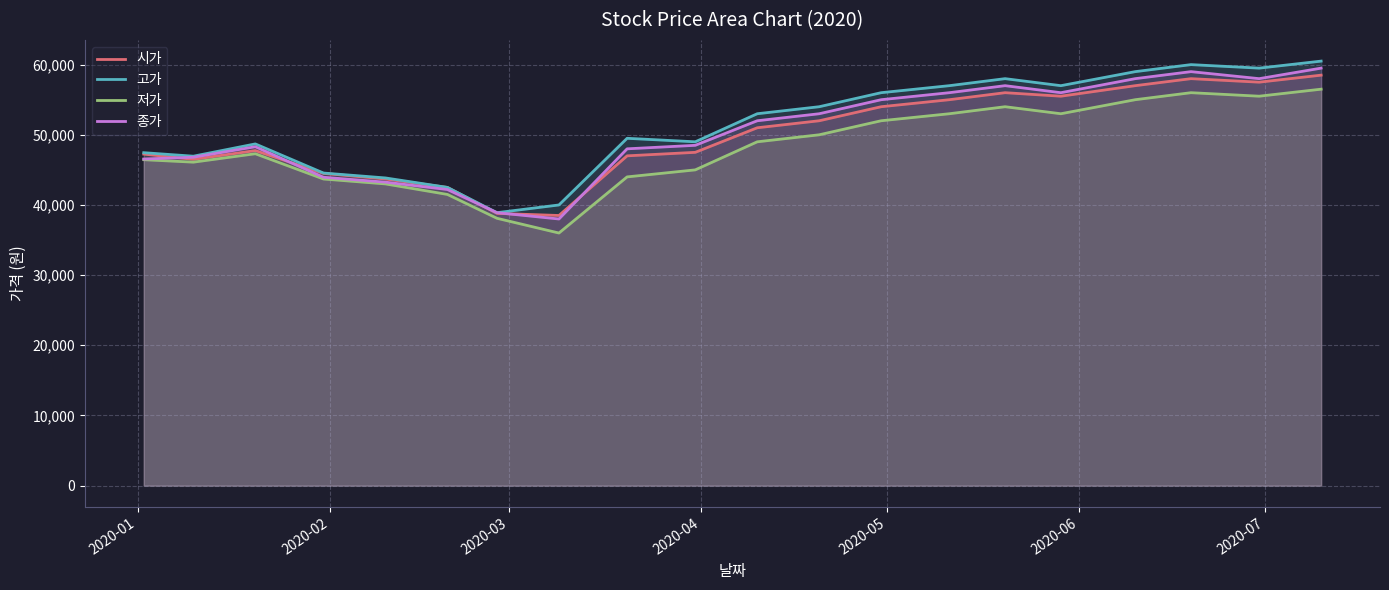

How many lines are shown in the chart?

4